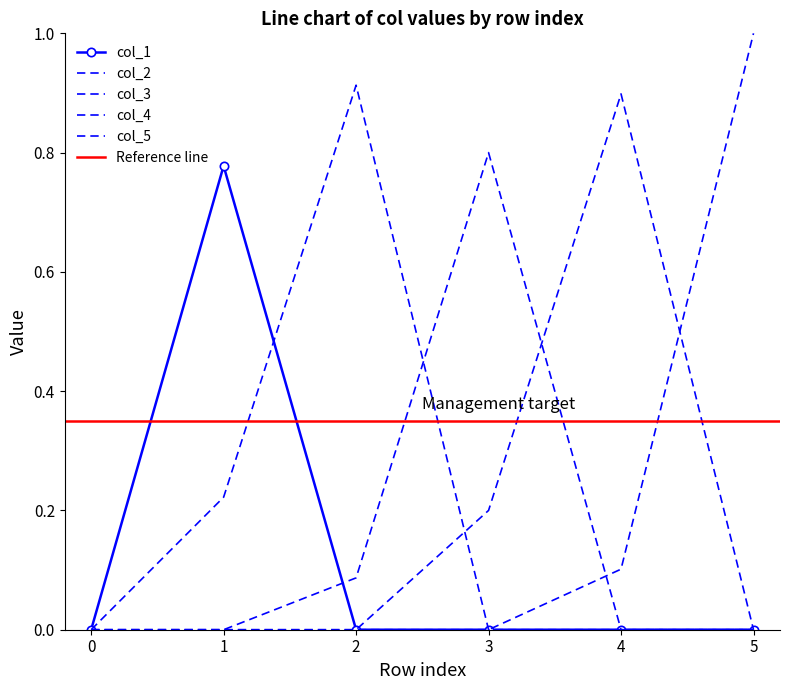

Reading left to right, transcribe all the data shown in this chart.

col_1: 0.0	0.8	0.0	0.0	0.0	0.0
col_2: 0.0	0.2	0.9	0.0	0.0	0.0
col_3: 0.0	0.0	0.1	0.8	0.0	0.0
col_4: 0.0	0.0	0.0	0.2	0.9	0.0
col_5: 0.0	0.0	0.0	0.0	0.1	1.0